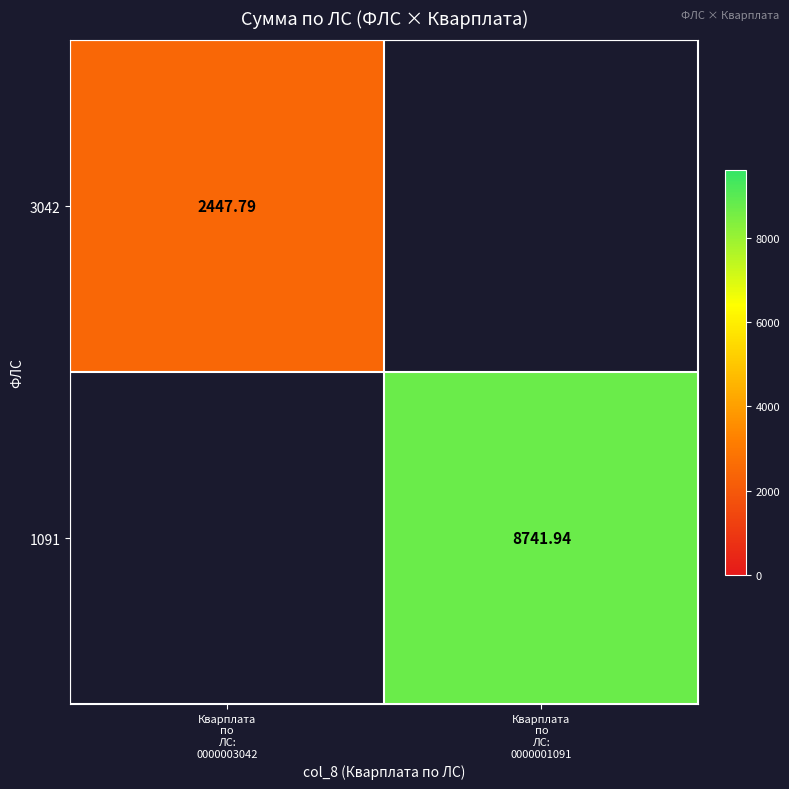

At which category does the chart reach its peak across all series?

Кварплата
по
ЛС:
0000001091